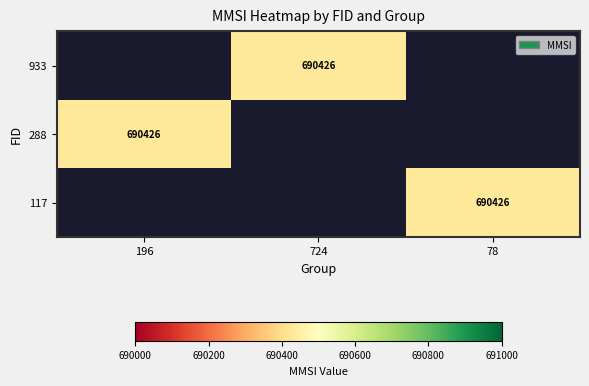

How many distinct data groups are displayed?

3